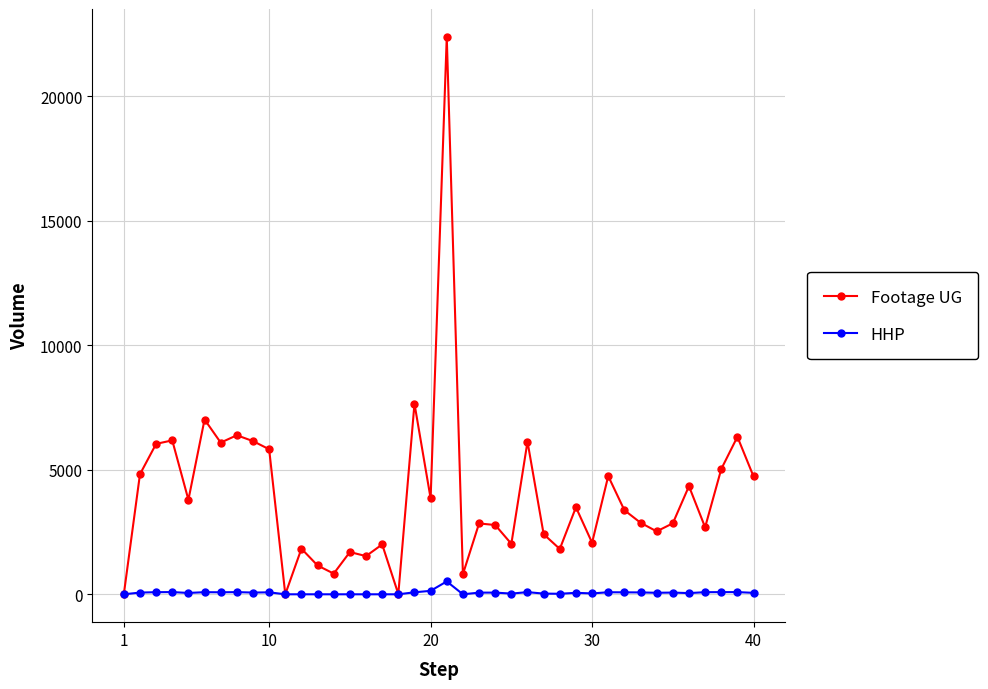

Rank the series by their average value, from lowest to highest.

HHP, Footage UG